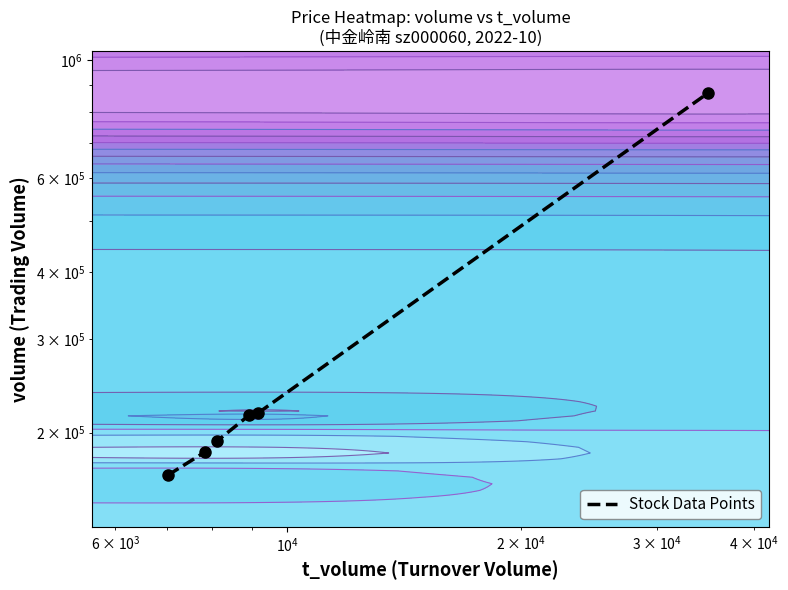

True or false: the data shows 272737 at $\mathdefault{10^{2}}$.

False